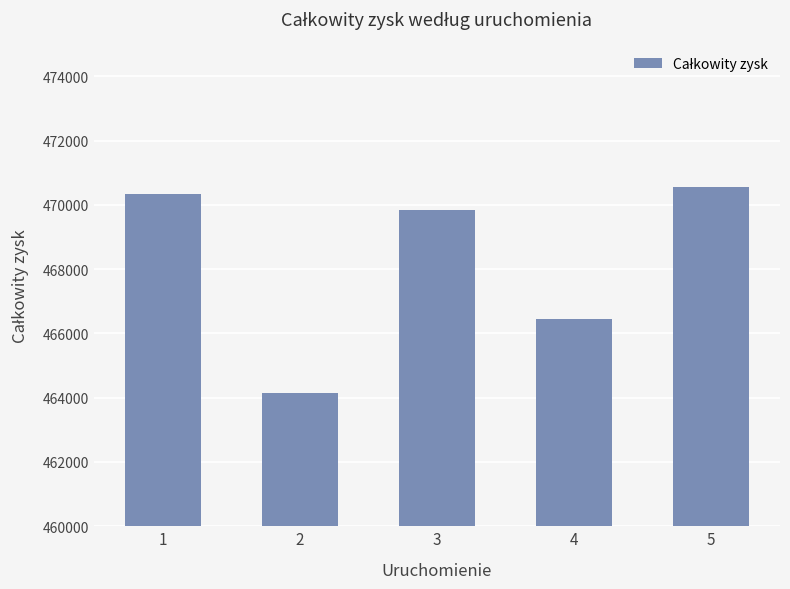

True or false: the data shows 466449 at 4.

True